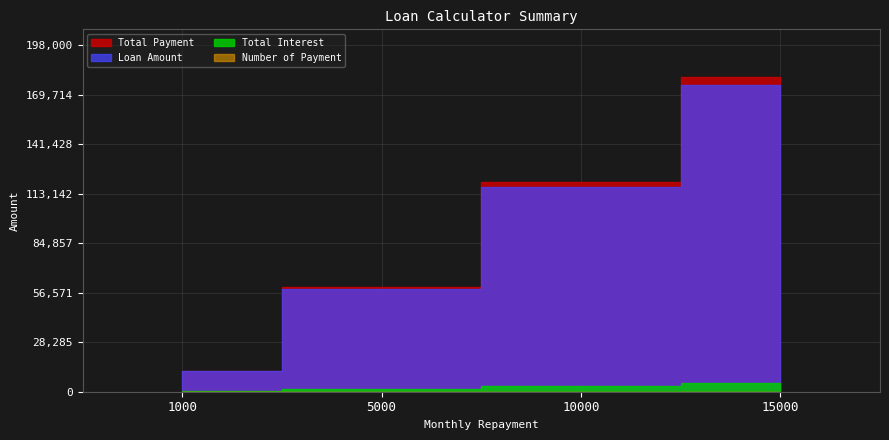

Which series has the widest spread of values?

Total Payment